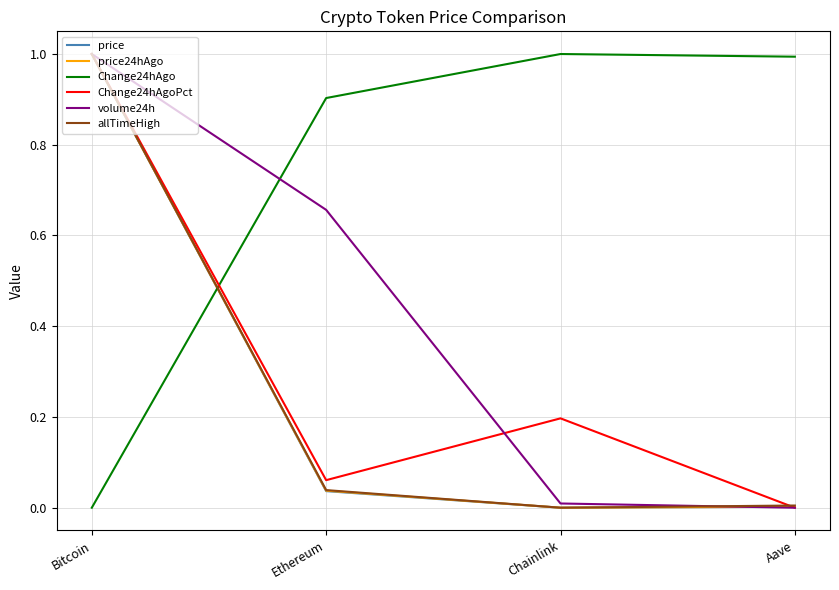

What is the greatest value displayed?

1.0